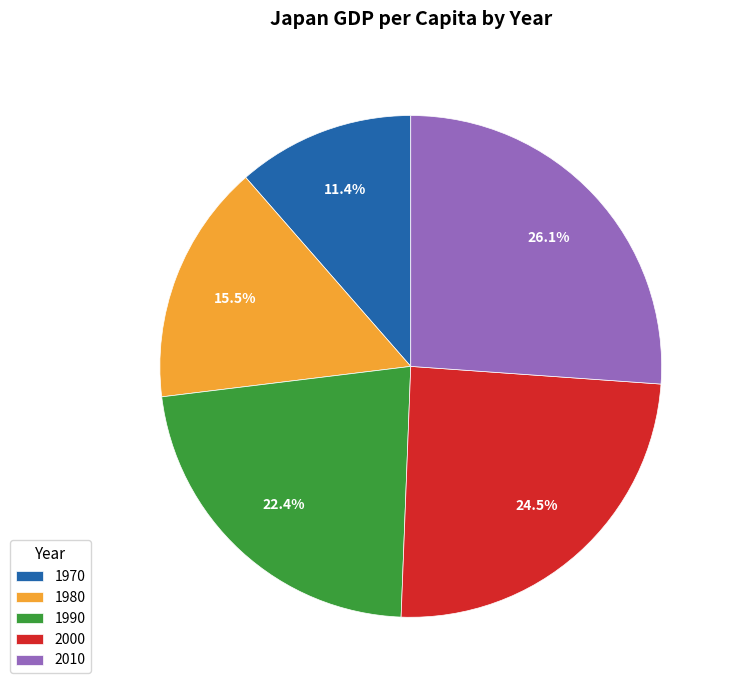

To the nearest percent, what is the combined percentage of 1990 and 2000?

47%